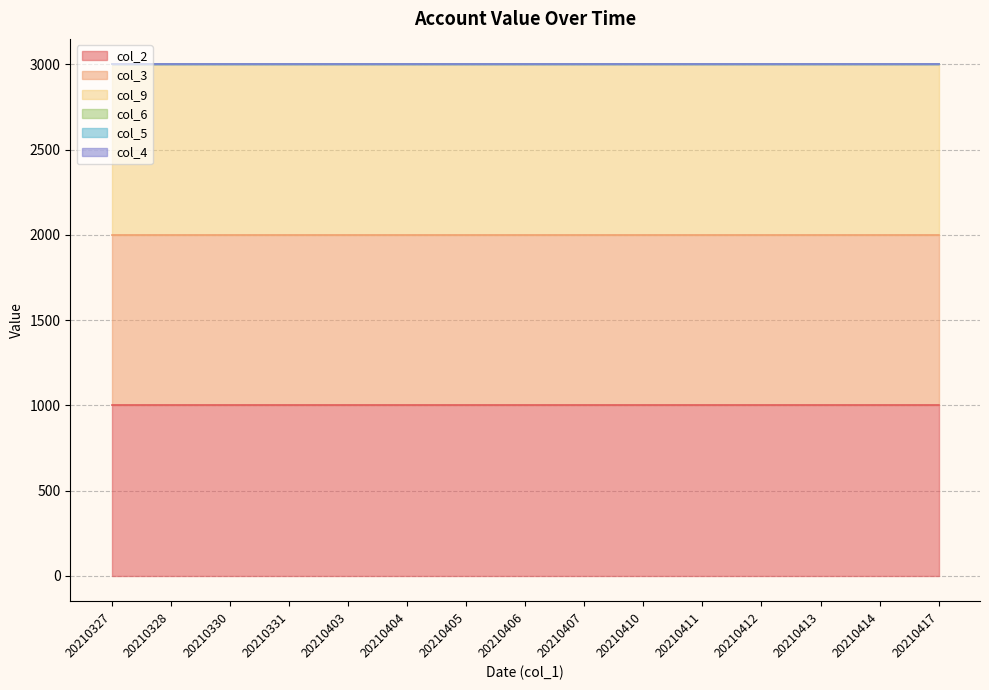

Rank the series at 20210407 from highest to lowest value.

col_2, col_3, col_9, col_6, col_5, col_4